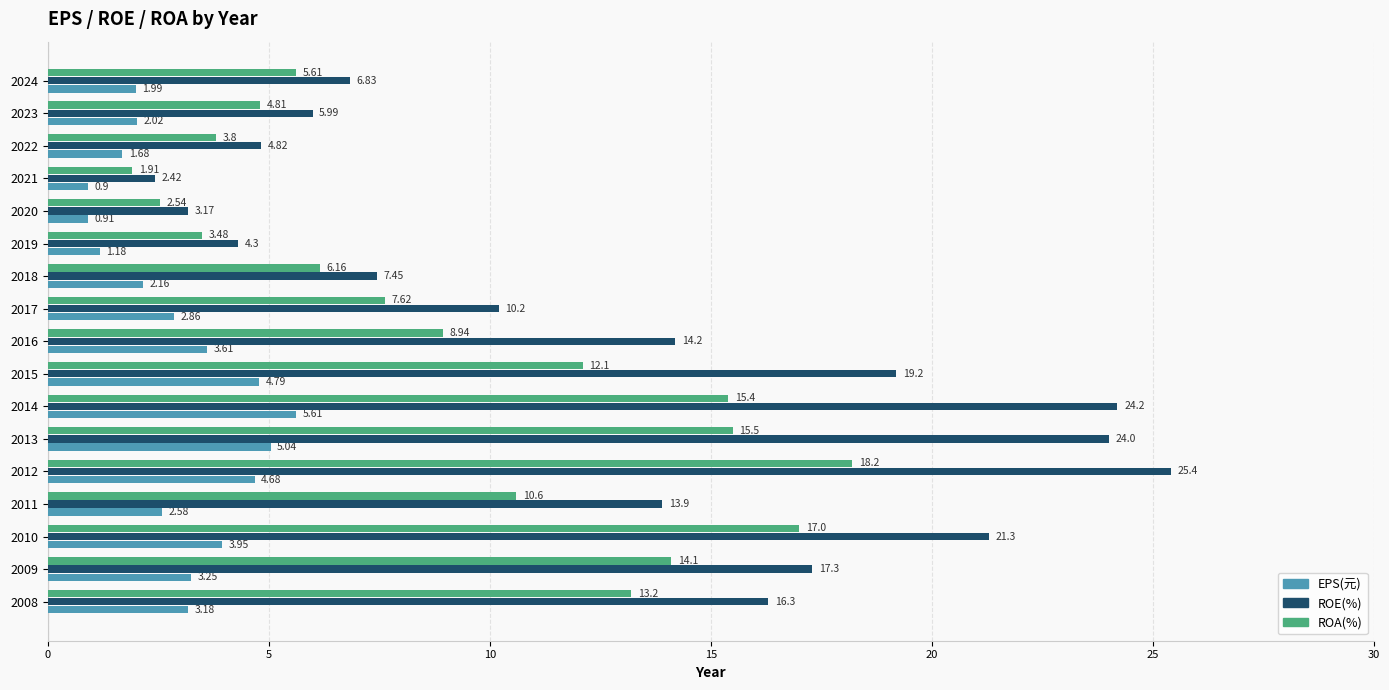

At which category is the sum across all series the highest?

2012